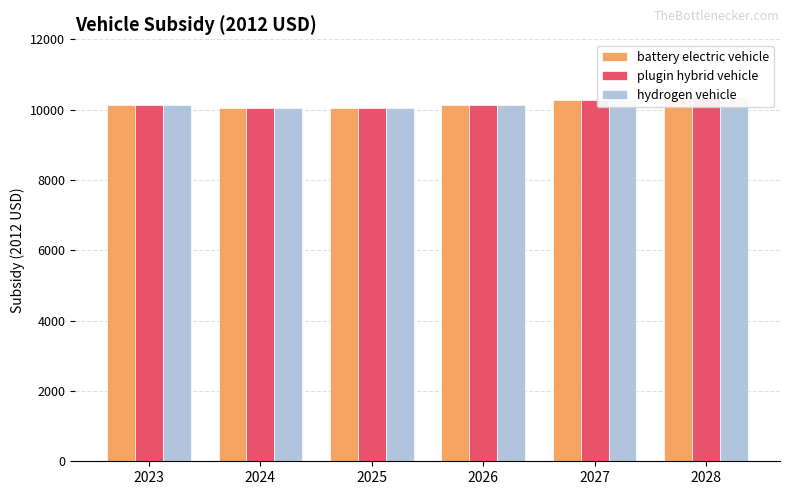

Reading left to right, extract all data points from this chart.

battery electric vehicle: 10121.2	10059.8	10050.8	10127.4	10269.1	10350.8
plugin hybrid vehicle: 10121.2	10059.8	10050.8	10127.4	10269.1	10350.8
hydrogen vehicle: 10121.2	10059.8	10050.8	10127.4	10269.1	10350.8